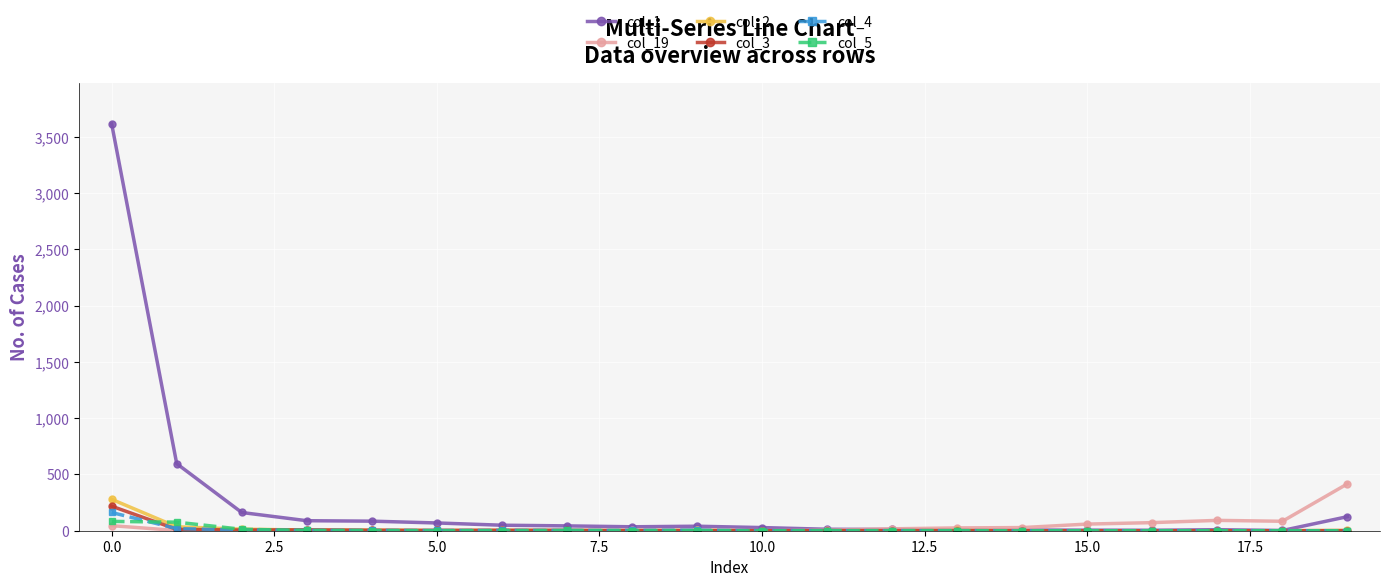

Which series has the largest total across all categories?

col_1